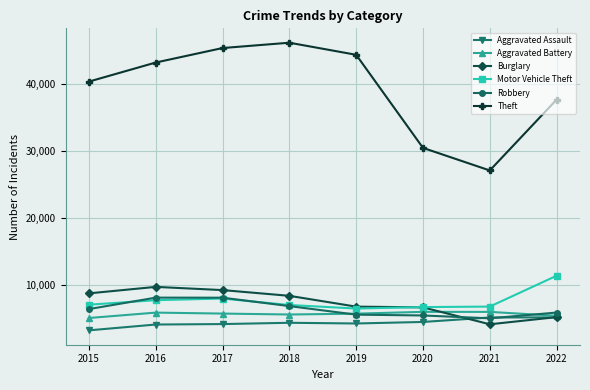

At how many categories does at least one series exceed 21249?

8